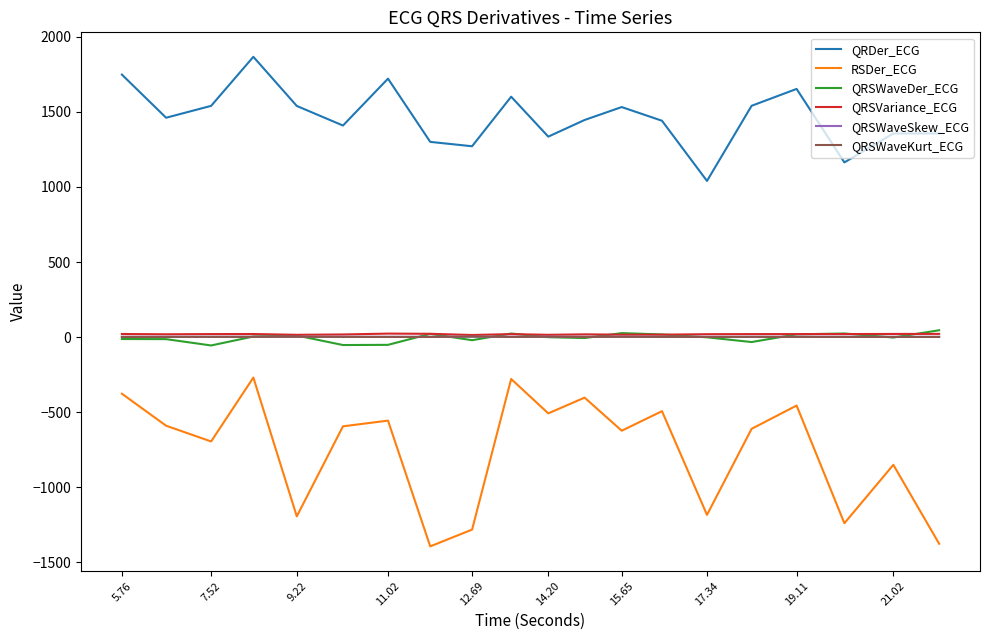

True or false: RSDer_ECG and QRSWaveKurt_ECG cross at least once.

False